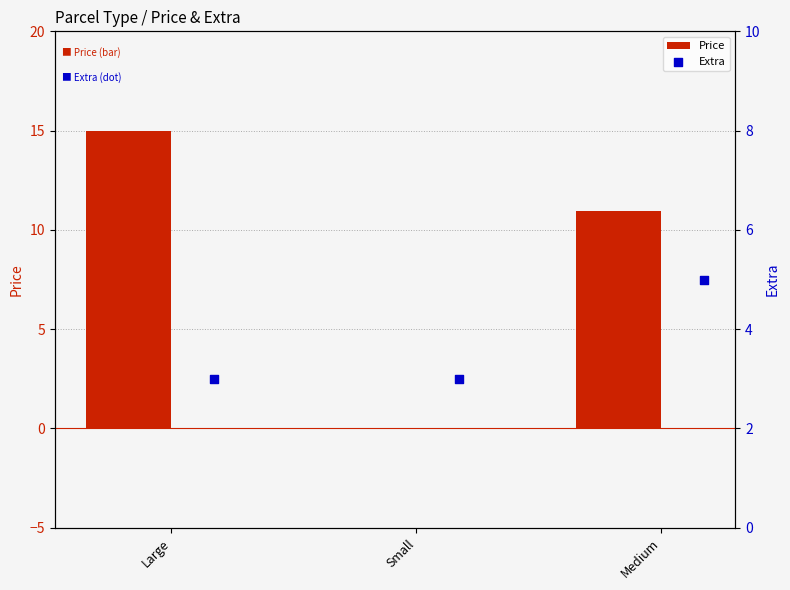

Which series has the widest spread of Y values?

Price